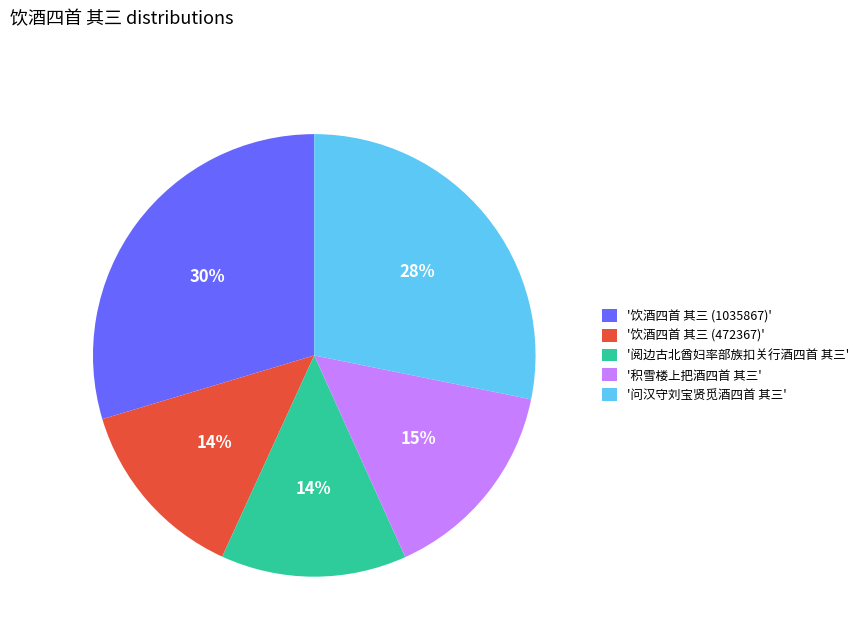

Is it true that '问汉守刘宝贤觅酒四首 其三' is 28% of the pie?

True